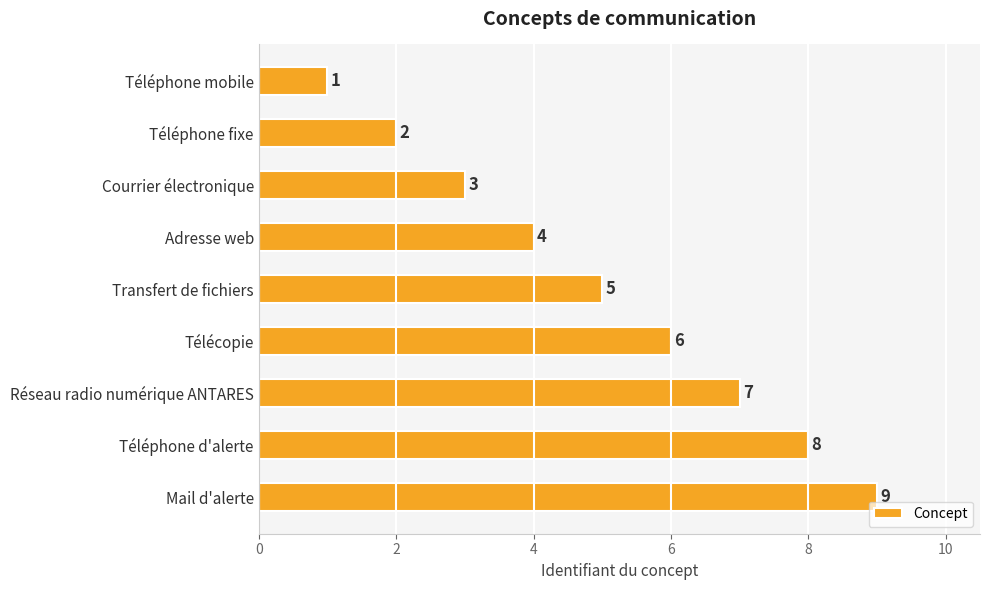

What is the label of the 8th bar from the bottom?

Téléphone fixe